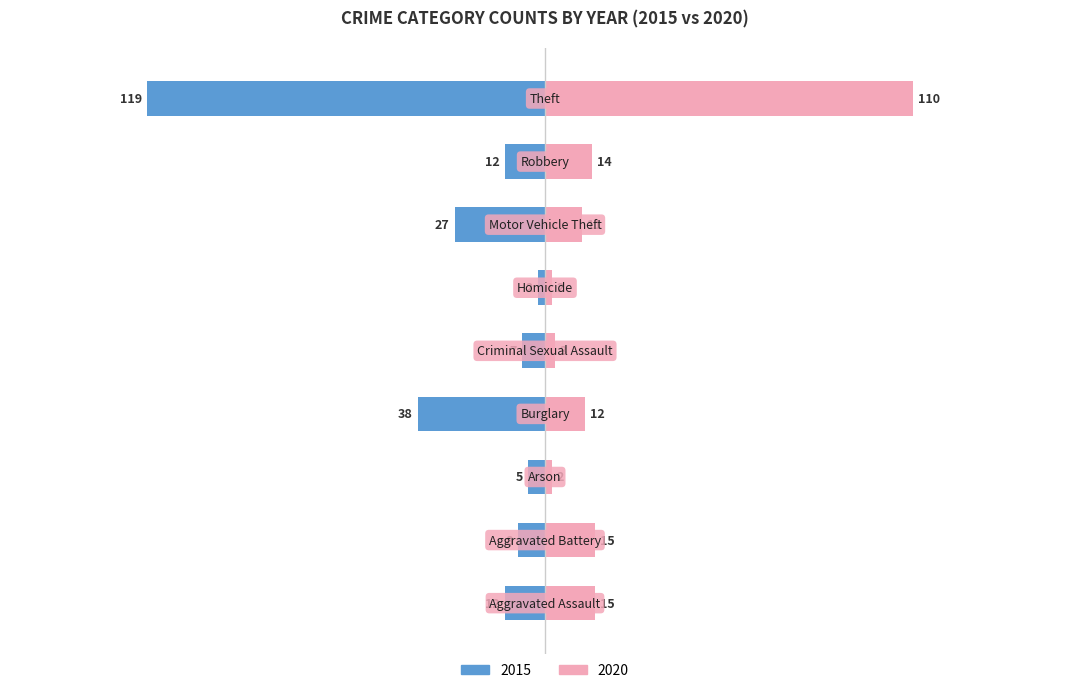

How many bars are there in each group?

2